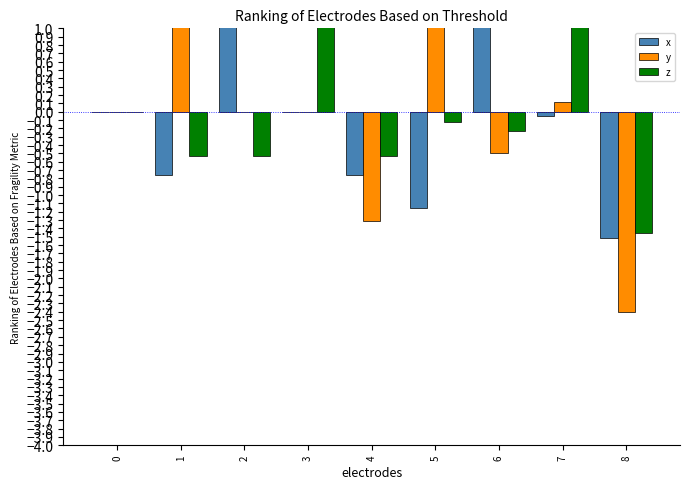

What are all the series names shown in the legend?

x, y, z